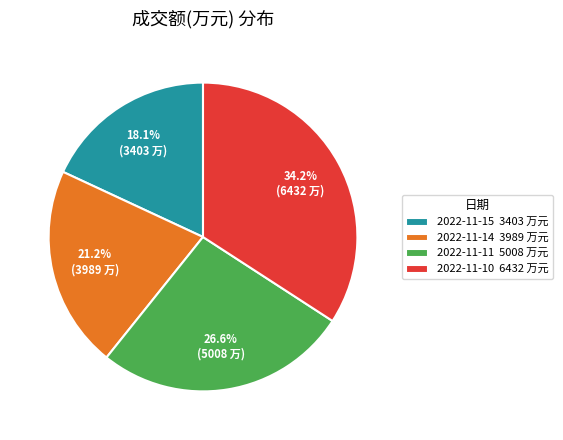

Count the number of slices in the pie.

4